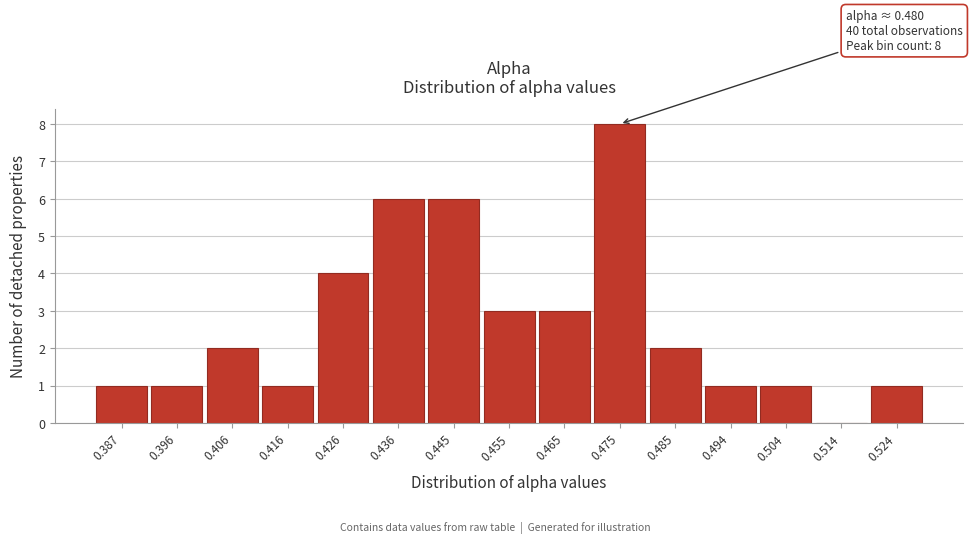

Reading left to right, transcribe all the data shown in this chart.

0.387=1	0.396=1	0.406=2	0.416=1	0.426=4	0.436=6	0.445=6	0.455=3	0.465=3	0.475=8	0.485=2	0.494=1	0.504=1	0.514=0	0.524=1